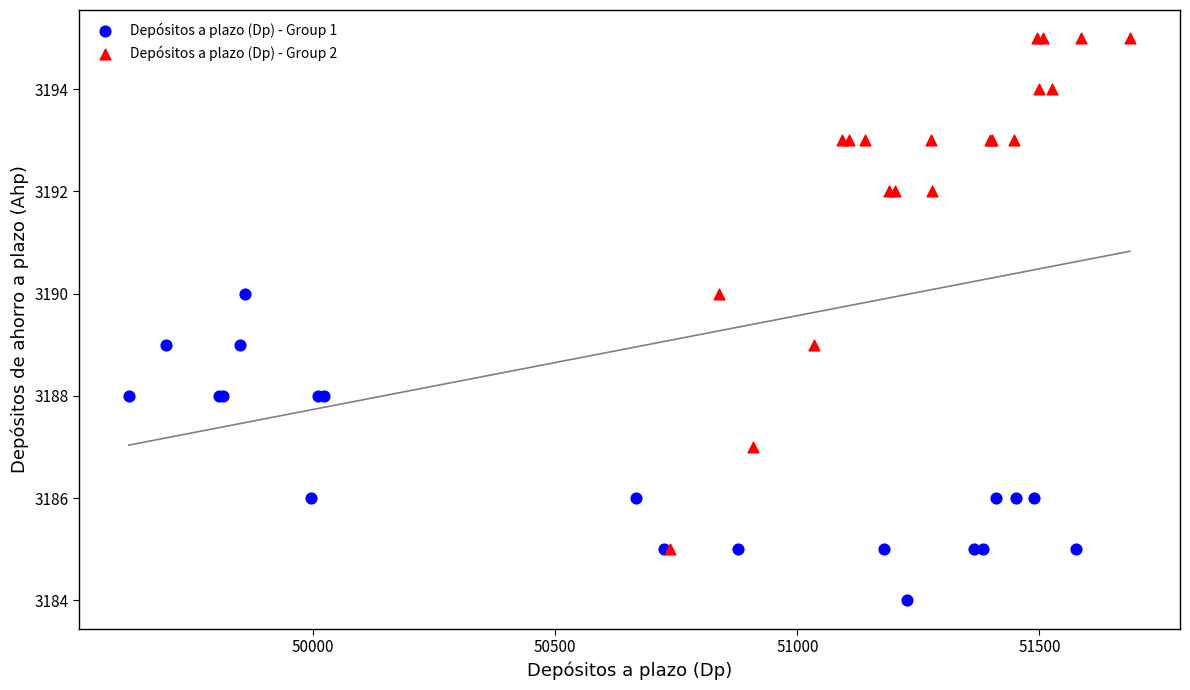

Which series contains the lowest Y value?

Depósitos a plazo (Dp) - Group 1